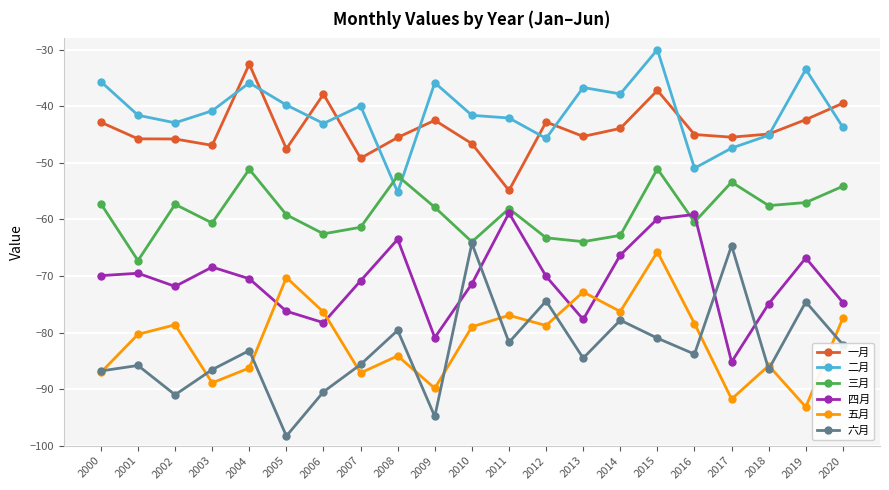

Is it true that 四月 equals -85.2 at 2017?

True